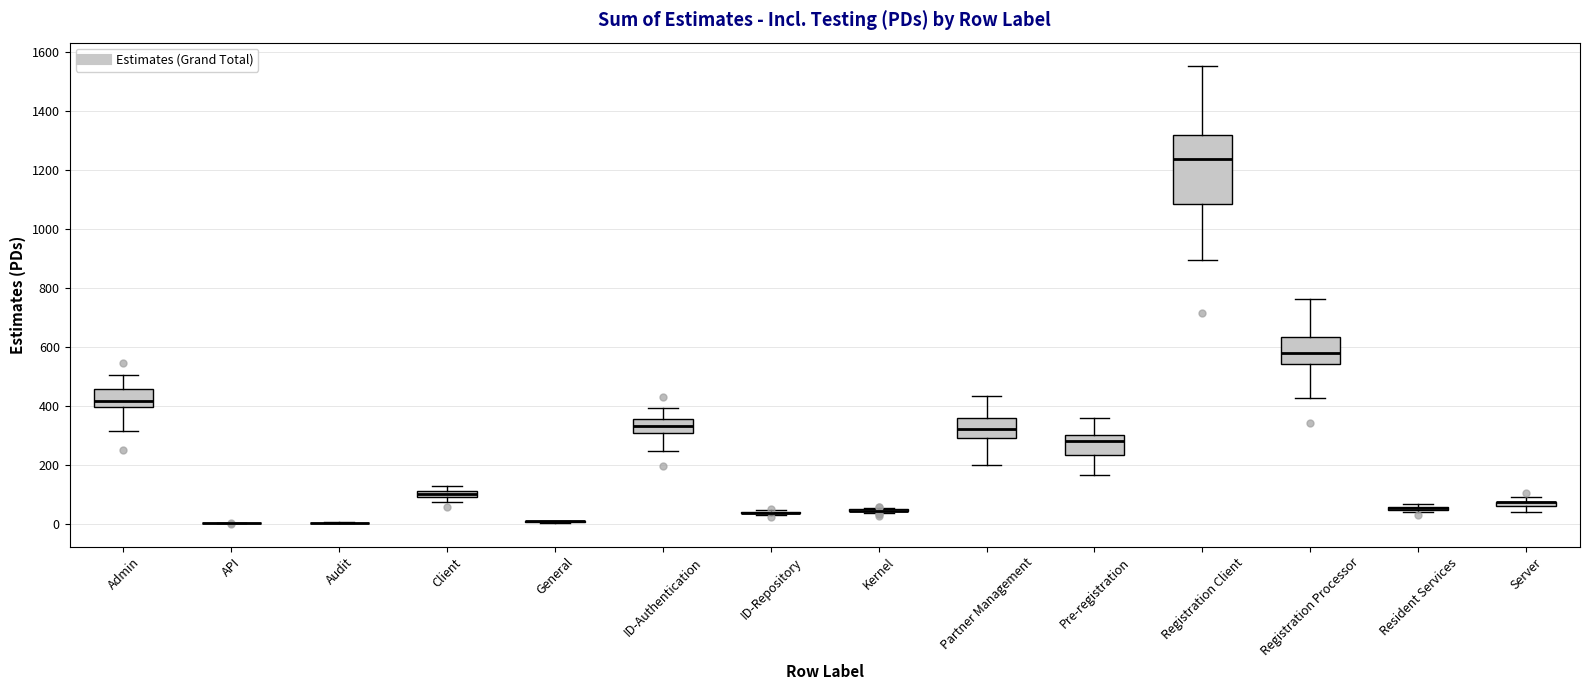

Where does the upper whisker of the box for Partner Management end on the y-axis? The values are not printed on the chart, so give them approximately, as read against the axis.

440